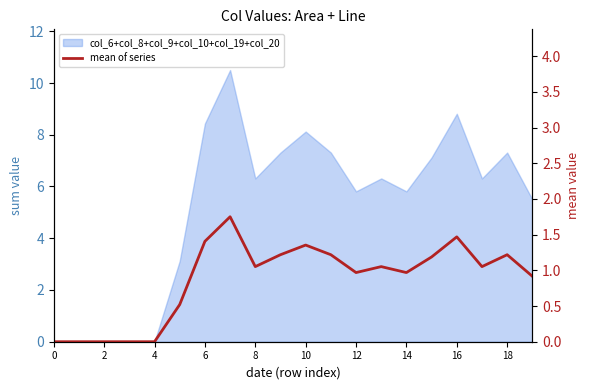

Which has a higher value, 2 or 15?

15